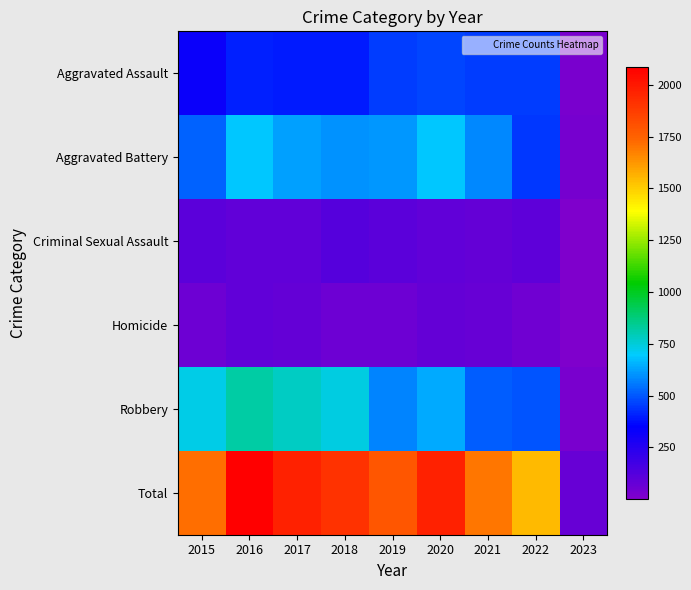

Reading left to right, transcribe all the data shown in this chart.

Aggravated Assault: 2015=323	2016=402	2017=396	2018=392	2019=452	2020=468	2021=452	2022=457	2023=23
Aggravated Battery: 2015=515	2016=691	2017=623	2018=600	2019=608	2020=691	2021=587	2022=448	2023=27
Criminal Sexual Assault: 2015=105	2016=87	2017=90	2018=122	2019=102	2020=89	2021=82	2022=94	2023=1
Homicide: 2015=50	2016=87	2017=82	2018=56	2019=53	2020=81	2021=69	2022=47	2023=2
Robbery: 2015=726	2016=819	2017=780	2018=741	2019=577	2020=639	2021=506	2022=496	2023=18
Total: 2015=1719	2016=2086	2017=1971	2018=1911	2019=1792	2020=1968	2021=1696	2022=1542	2023=71